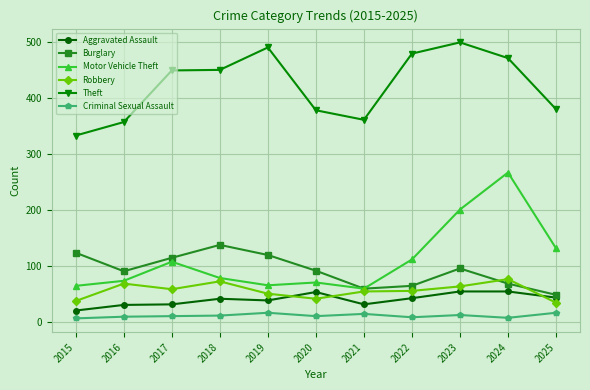

What is the sum of the Burglary values at 2016 and 2022?

156